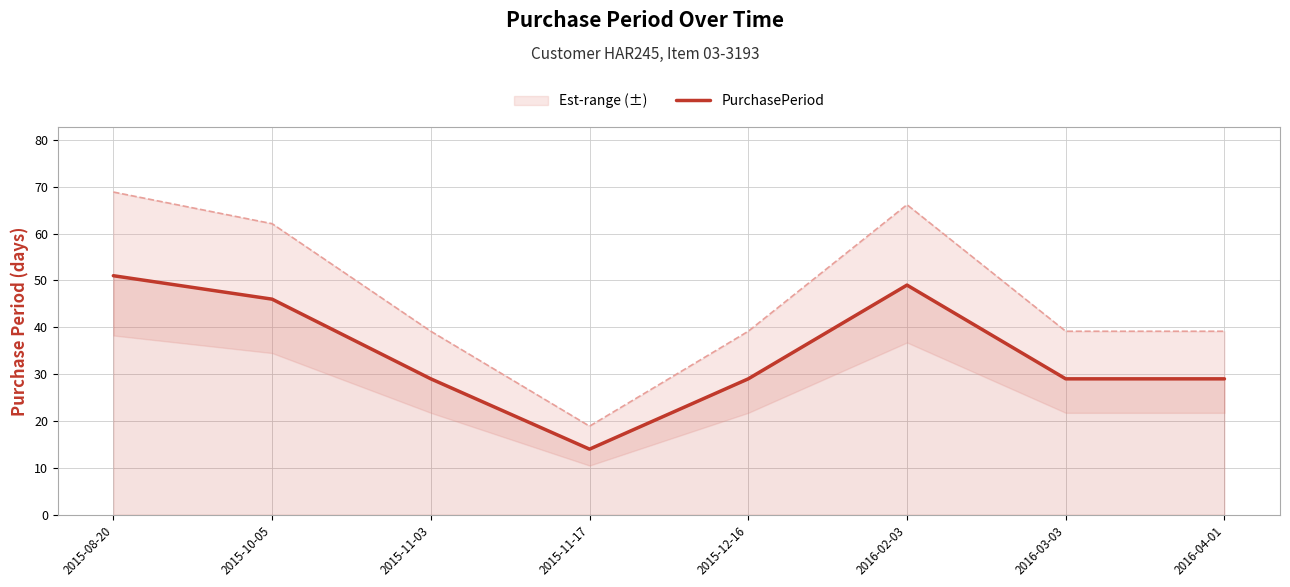

True or false: the data shows 49 at 2016-02-03.

True